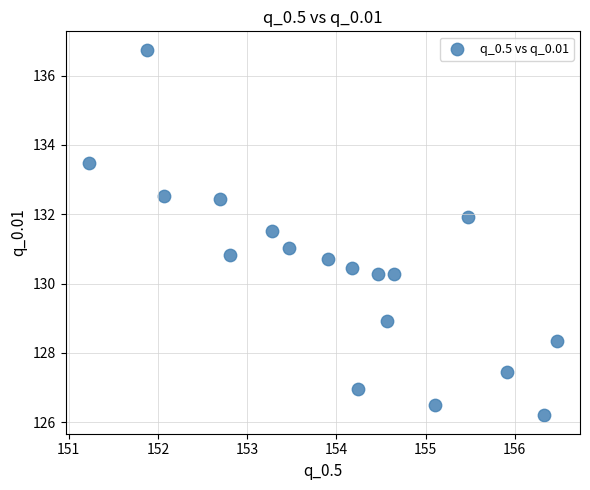

What is the range of X values (max minus min)?

5.2